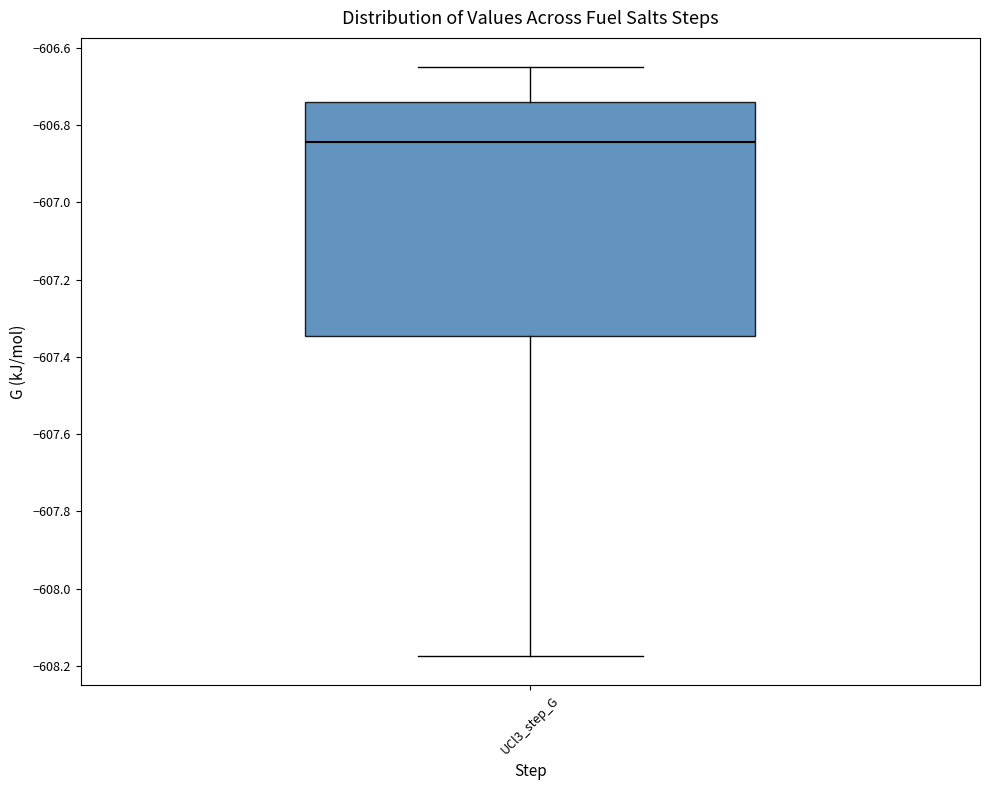

Read this box plot against the y-axis: the position of the median line, the range covered by the box, and the ends of both whiskers. The values are not printed on the chart, so give them approximately, as read against the axis.

median -606.84, box -607.34 to -606.74, whiskers -608.18 to -606.66